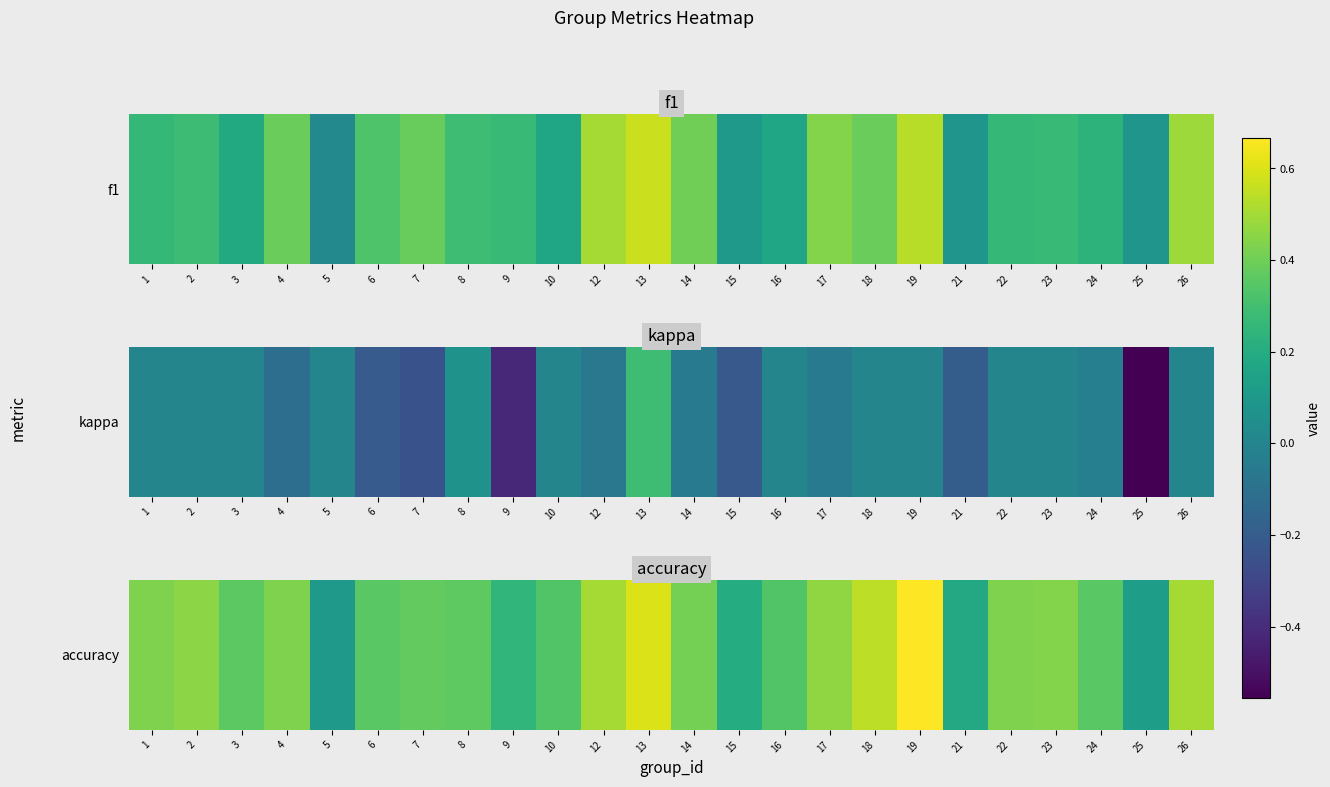

Count the number of data series in this chart.

1